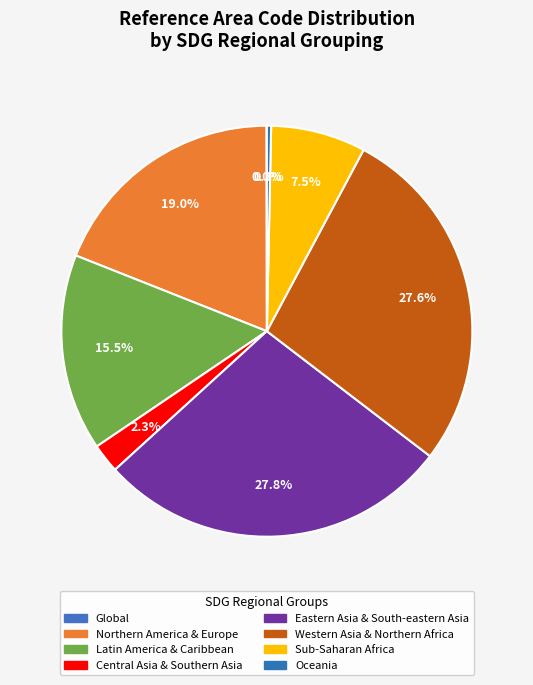

Is there any slice that represents more than half of the pie?

No